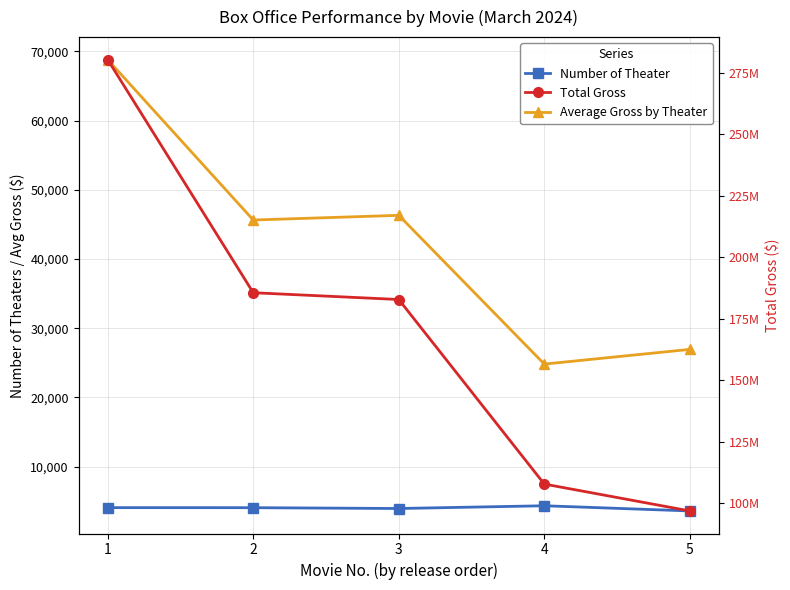

Which label corresponds to the smallest value in the chart?

5